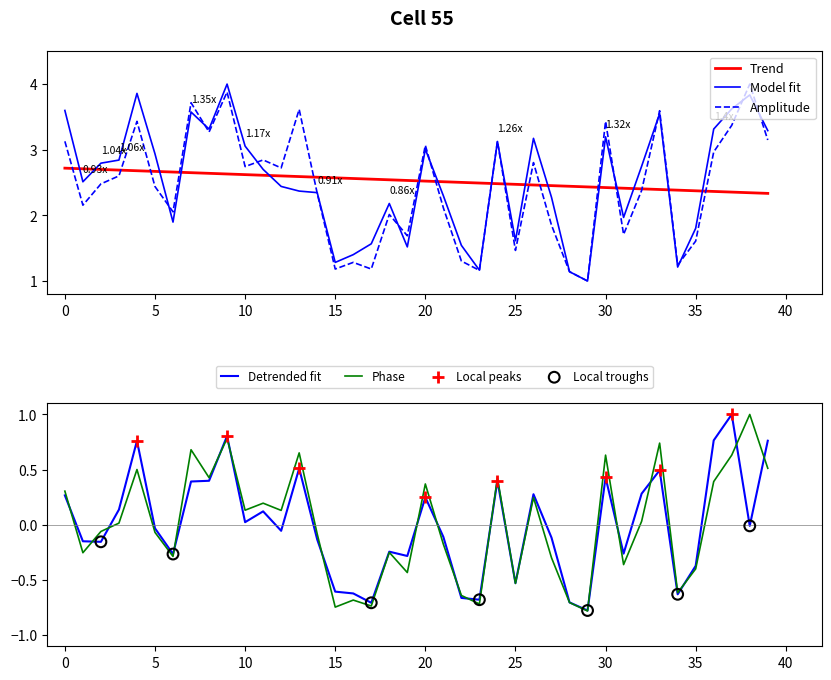

What is the maximum value for Phase?

1.0